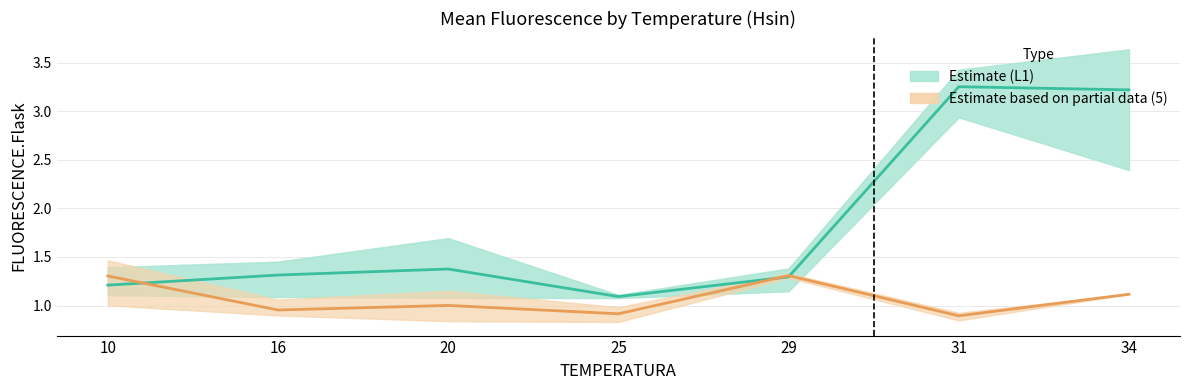

What is the total value across all series at 25?

2.0